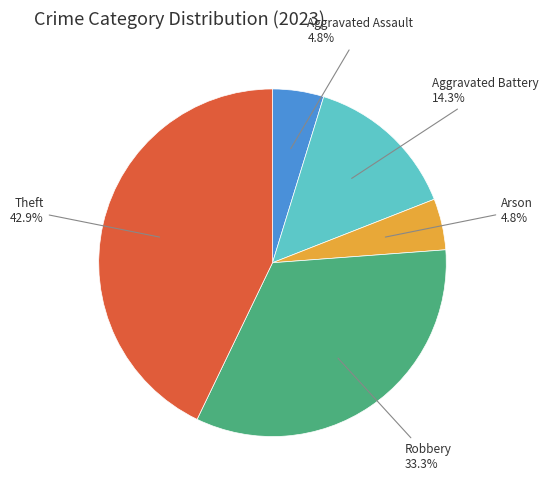

Is there any slice that represents more than half of the pie?

No